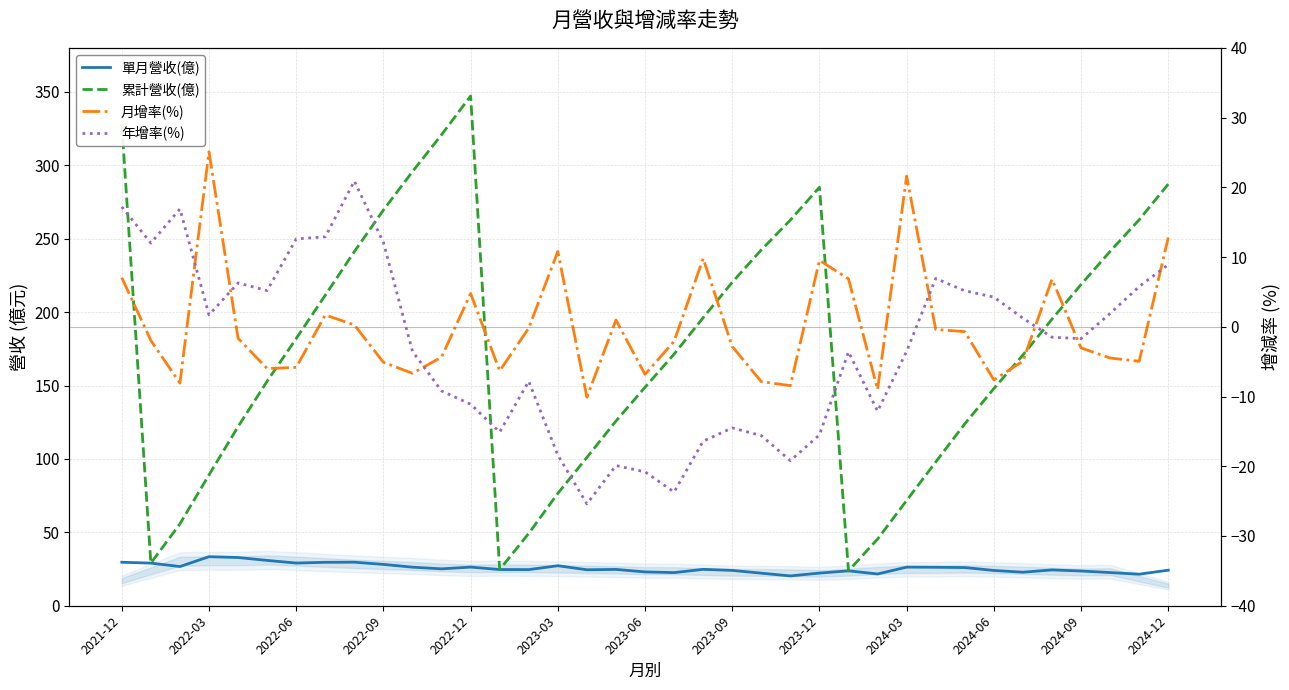

List the series in order of their peak value, lowest first.

年增率(%), 月增率(%), 單月營收(億), 累計營收(億)